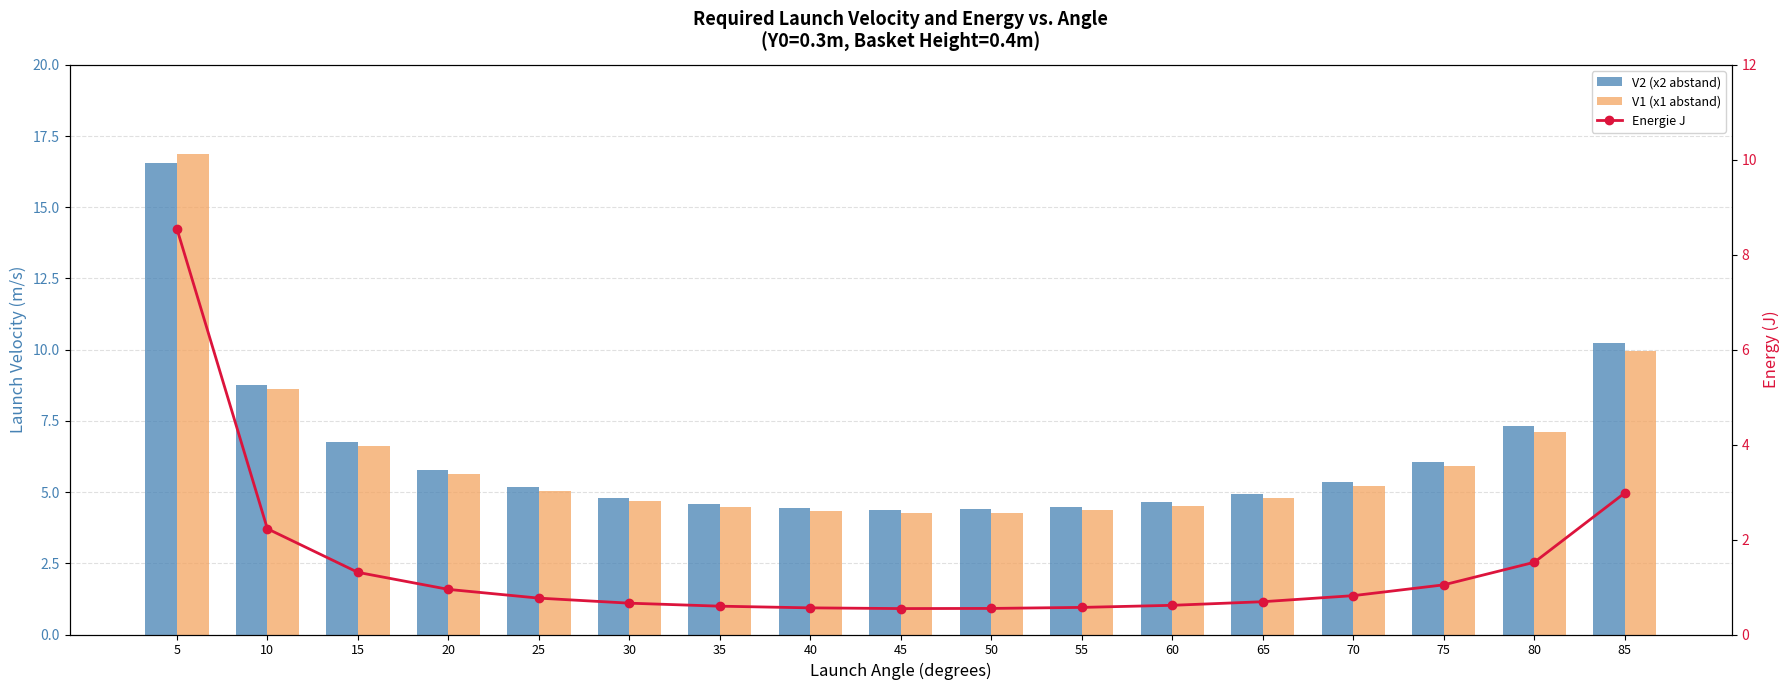

Reading left to right, extract all data points from this chart.

V2 (x2 abstand): 16.5	8.7	6.7	5.8	5.2	4.8	4.6	4.4	4.4	4.4	4.5	4.7	4.9	5.4	6.1	7.3	10.2
V1 (x1 abstand): 16.9	8.6	6.6	5.6	5.1	4.7	4.5	4.3	4.3	4.3	4.4	4.5	4.8	5.2	5.9	7.1	10.0
Energie J: 8.6	2.2	1.3	1.0	0.8	0.7	0.6	0.6	0.5	0.5	0.6	0.6	0.7	0.8	1.0	1.5	3.0